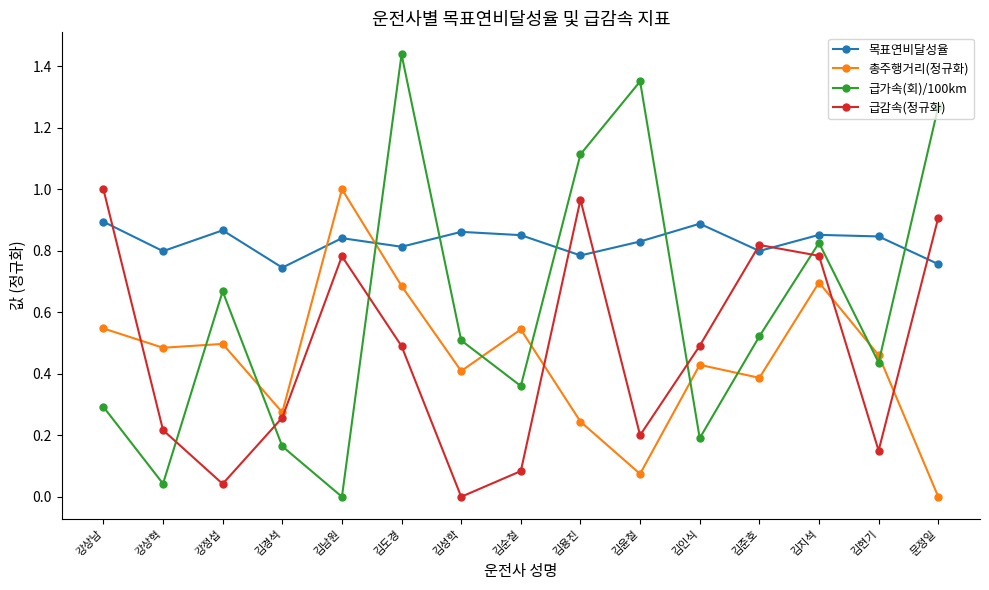

At 강상남, list the series in order from smallest to largest.

급가속(회)/100km, 총주행거리(정규화), 목표연비달성율, 급감속(정규화)